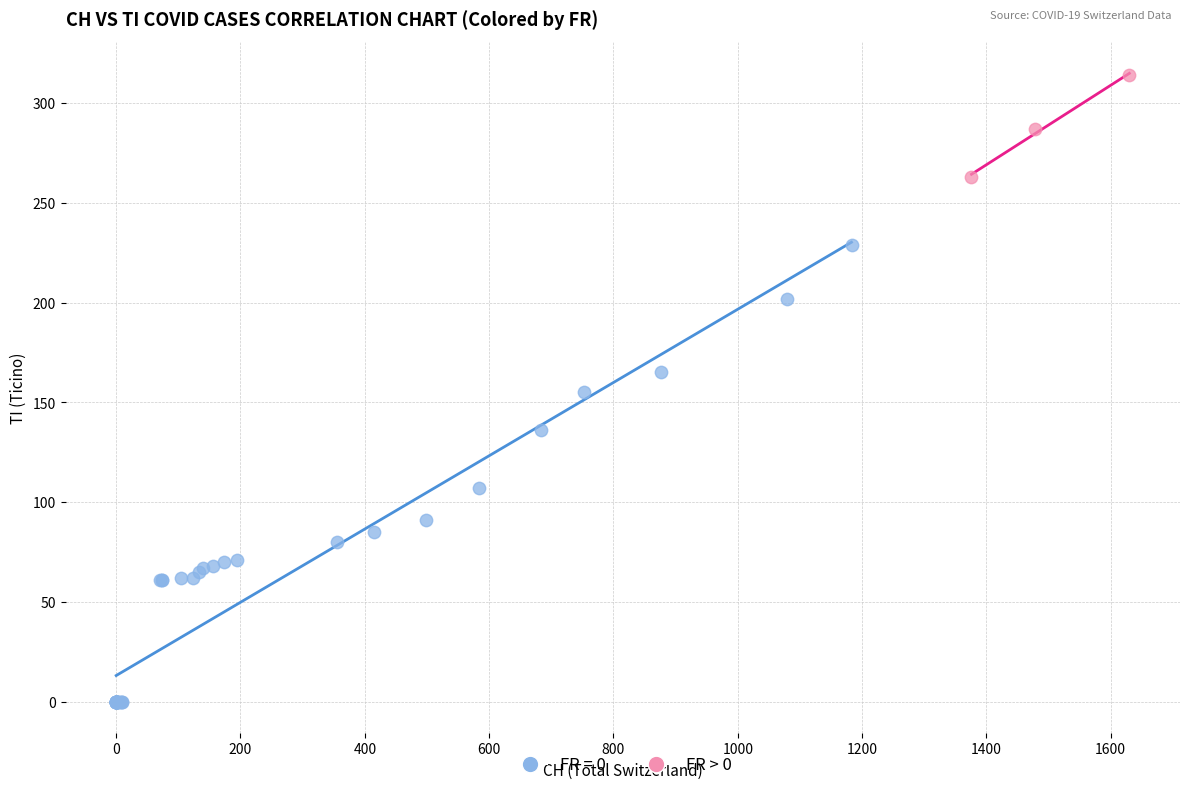

Which series reaches the maximum Y coordinate?

FR > 0